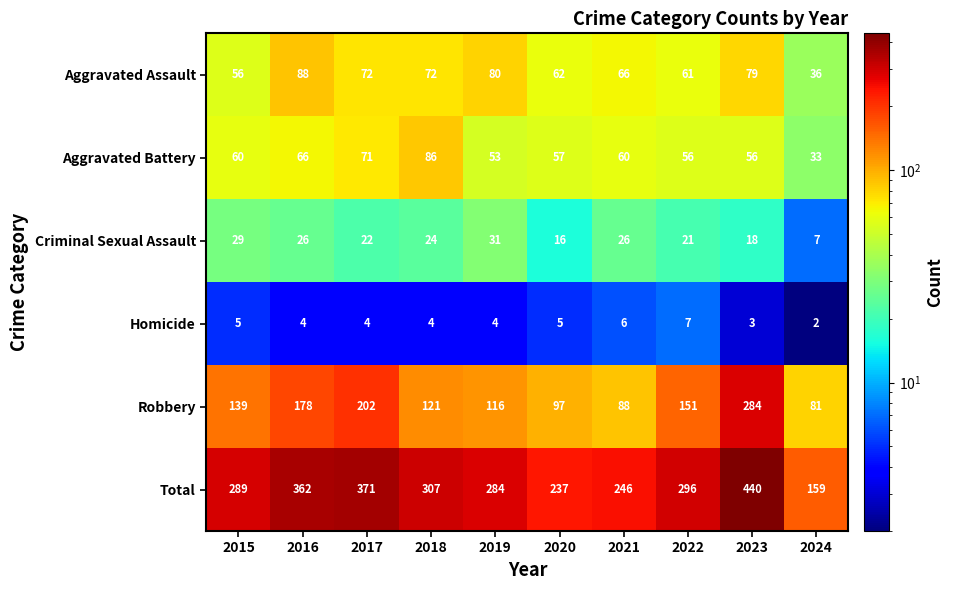

What is the sum of all Criminal Sexual Assault values?

220